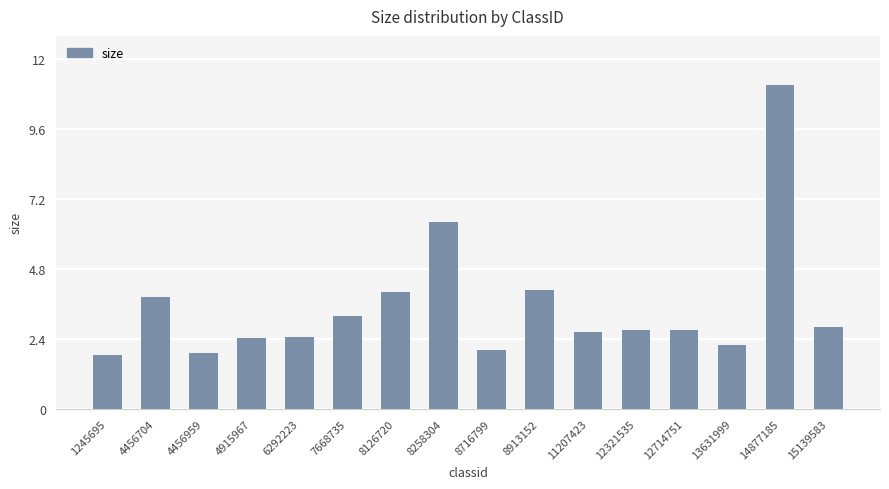

True or false: the data shows 1.8 at 1245695.

True